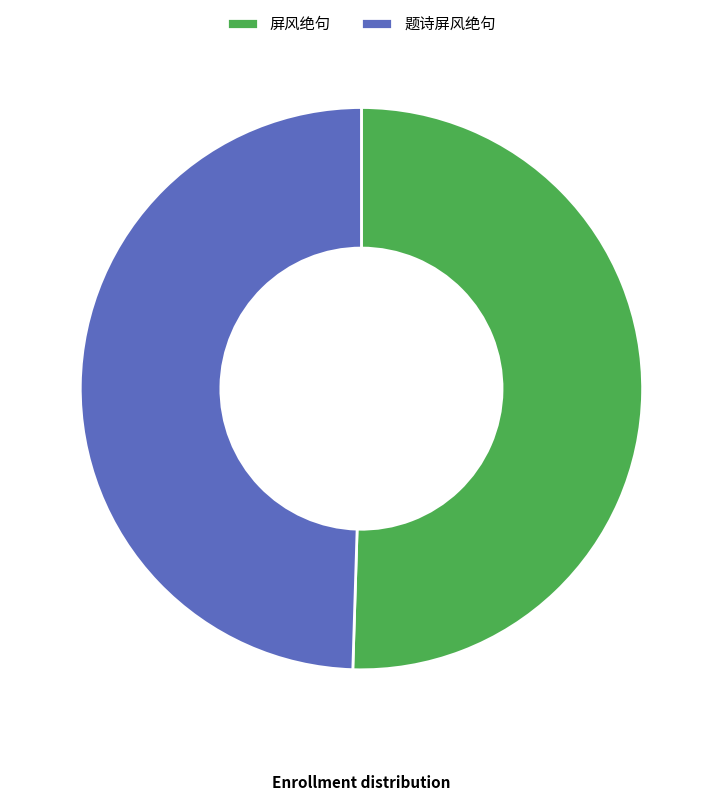

Is the sum of 屏风绝句 and 题诗屏风绝句 greater than half?

Yes